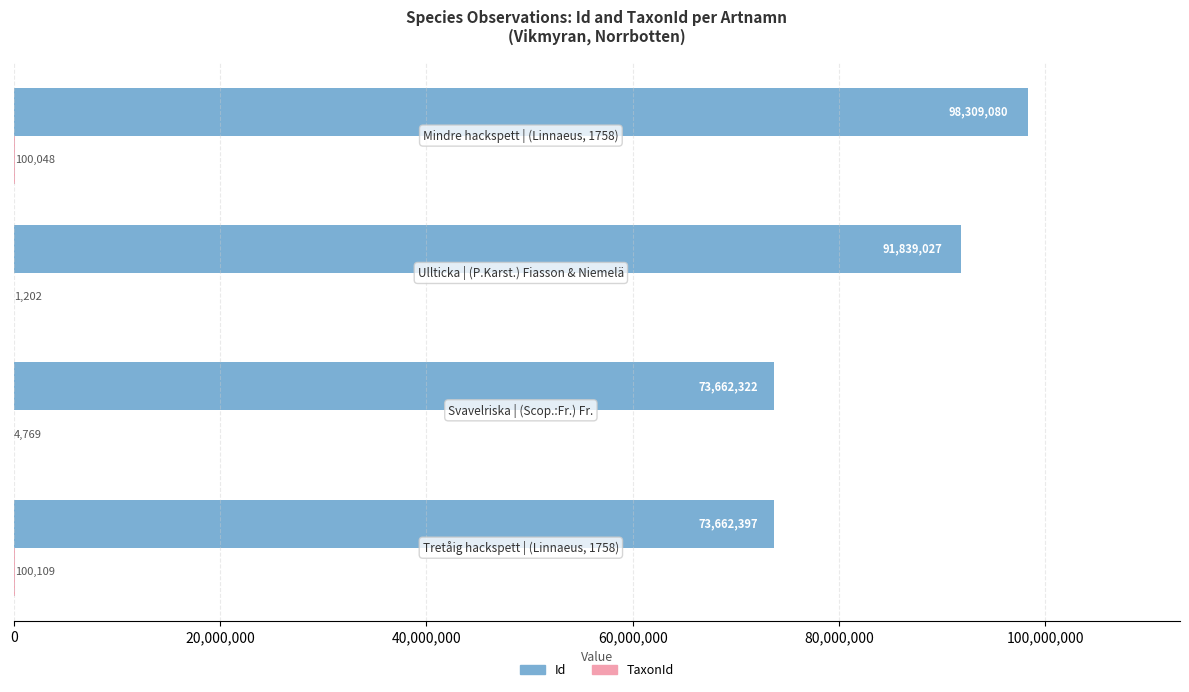

Which series has the largest total across all categories?

Id